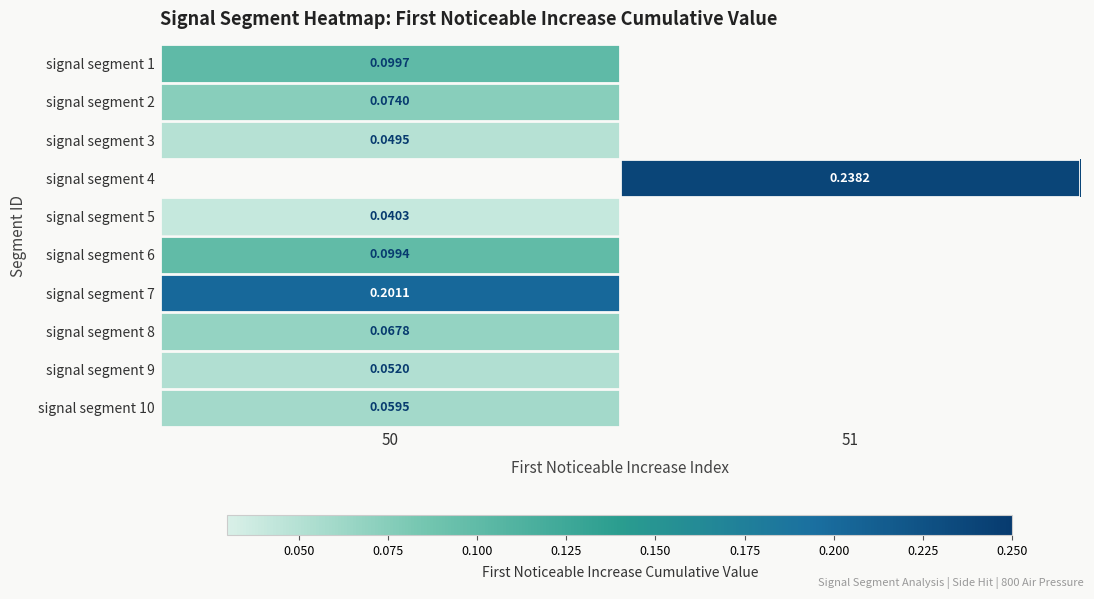

Is the value of signal segment 1 at 50 greater than the value of signal segment 5 at 50?

Yes